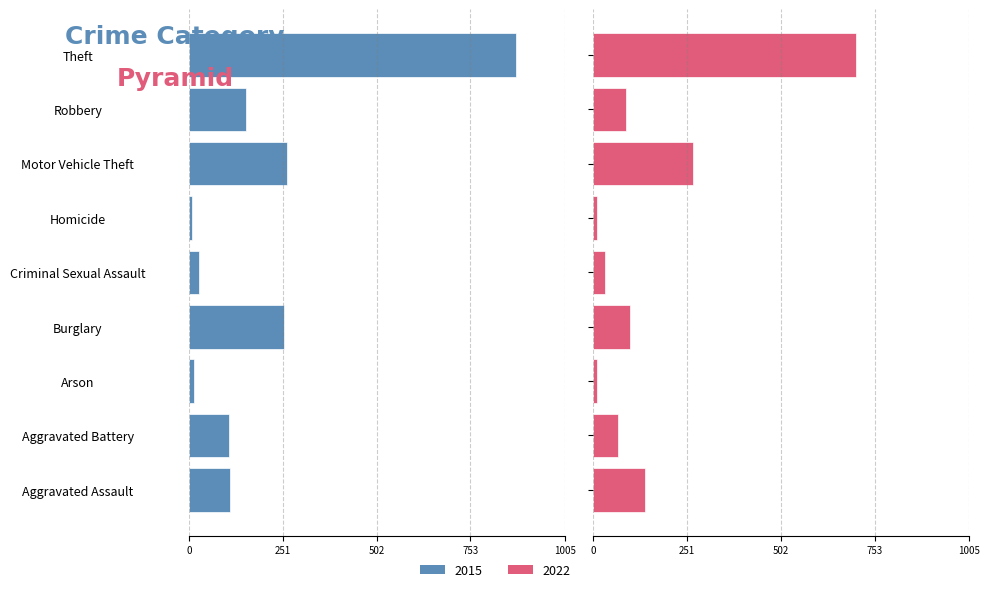

What is the sum of all 2022 values?

1411